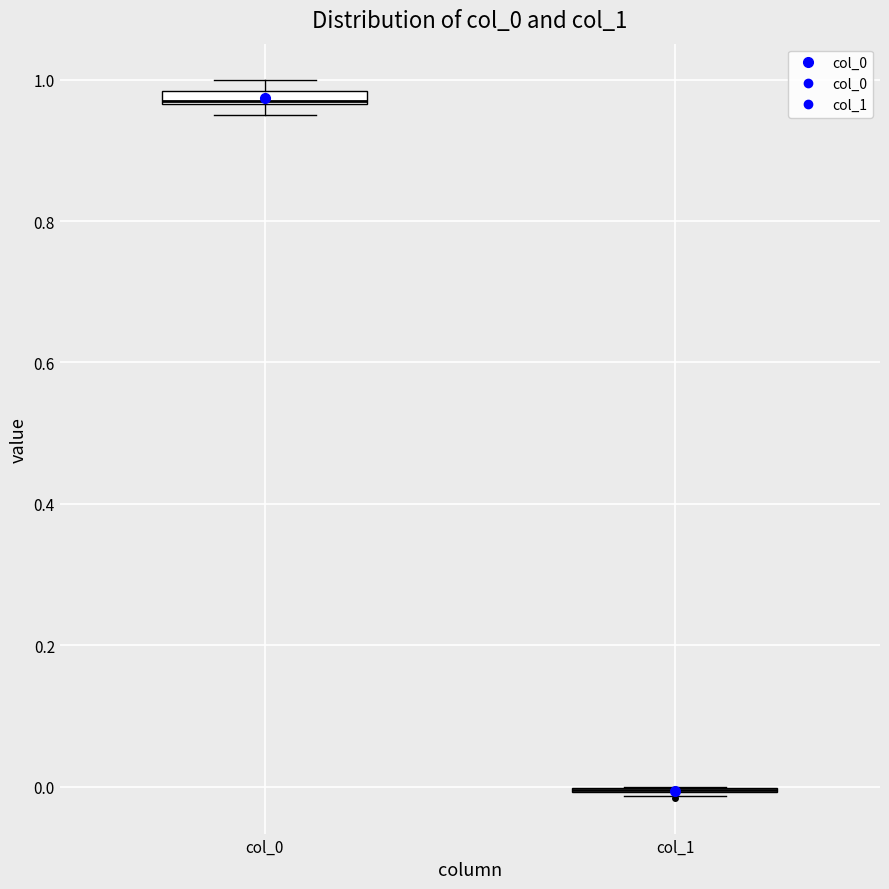

Where is the upper edge of the box for col_0 on the y-axis? The values are not printed on the chart, so give them approximately, as read against the axis.

0.98